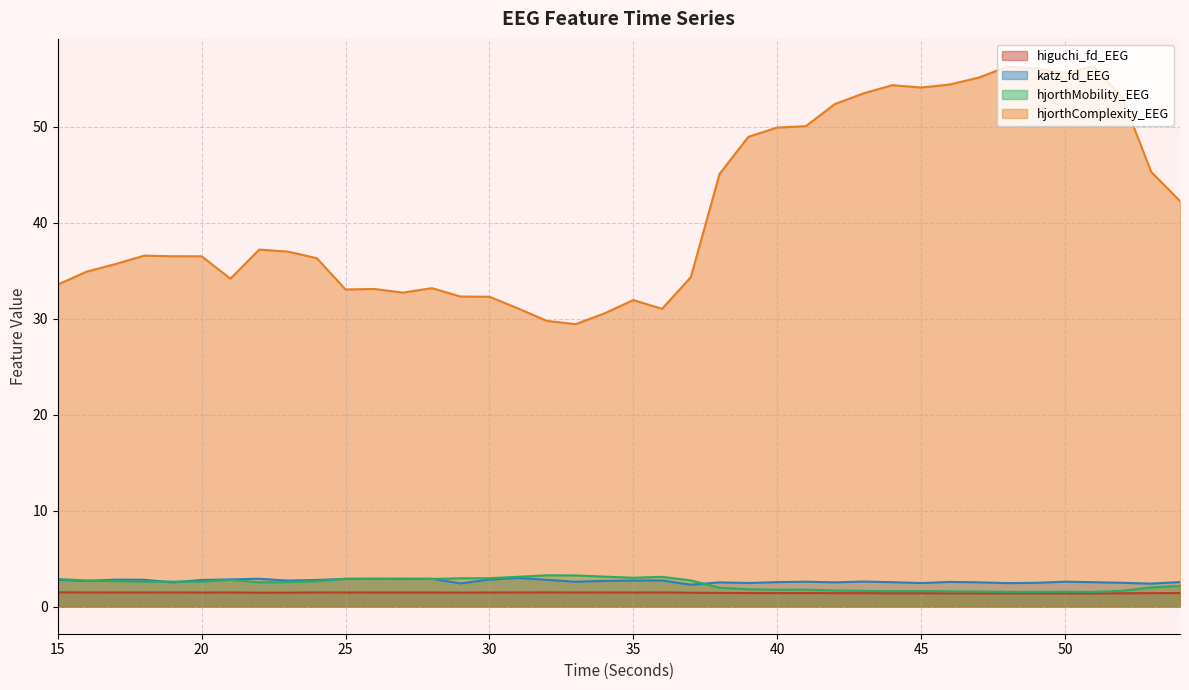

Which series has the widest spread of values?

hjorthComplexity_EEG